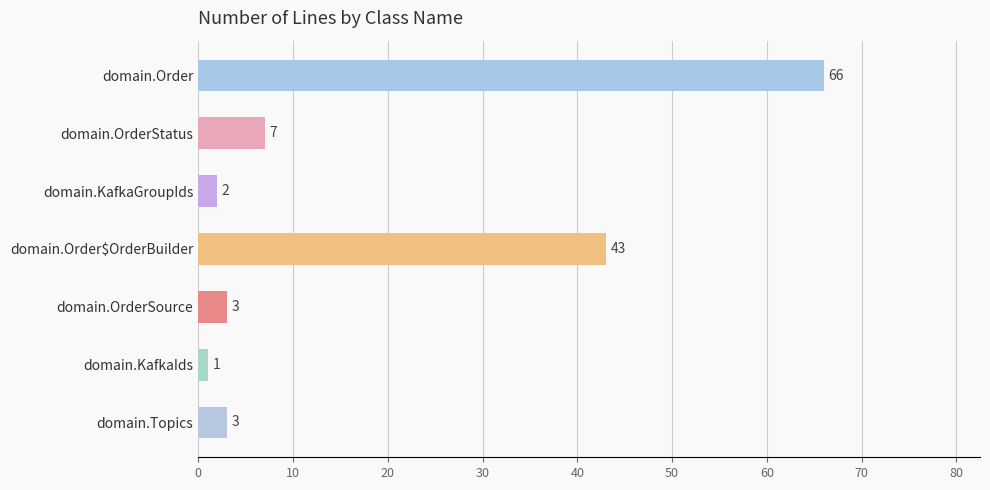

How many data points are less than 3?

2